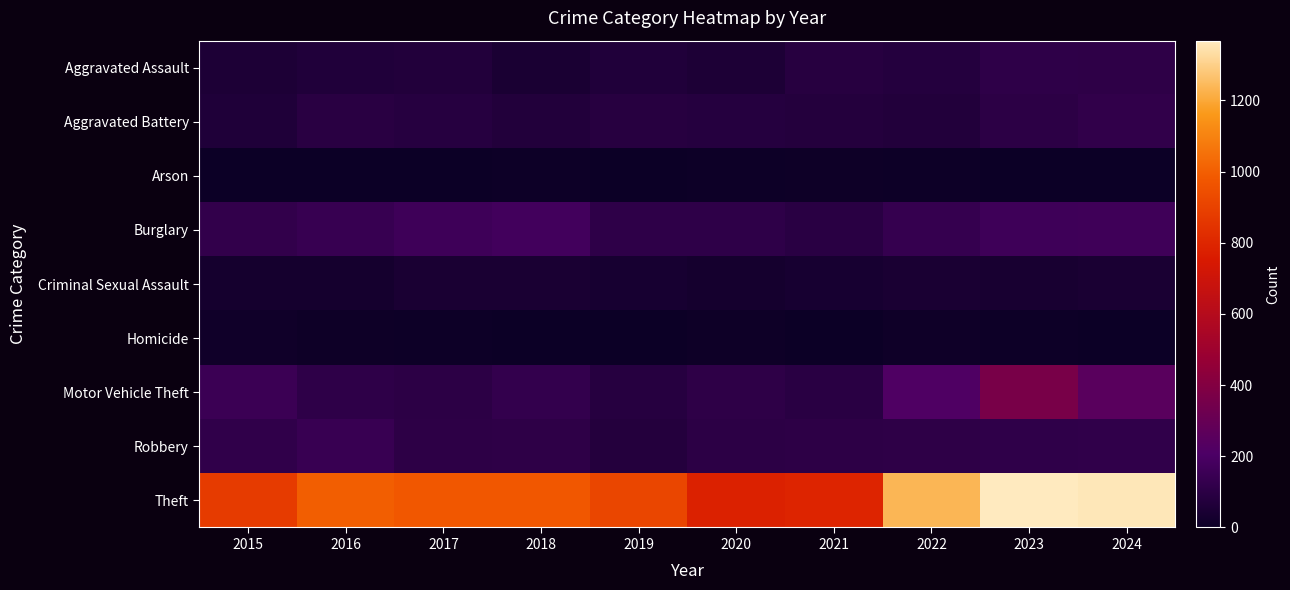

What is the total value across all series at 2021?

1294